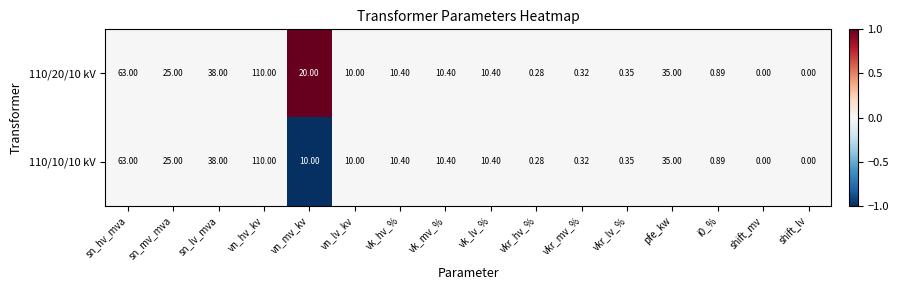

Count the number of categories in the chart.

16